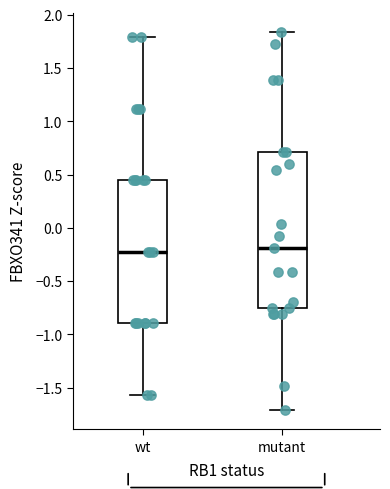

Comparing the boxes themselves (not the whiskers), which one is the tallest?

mutant